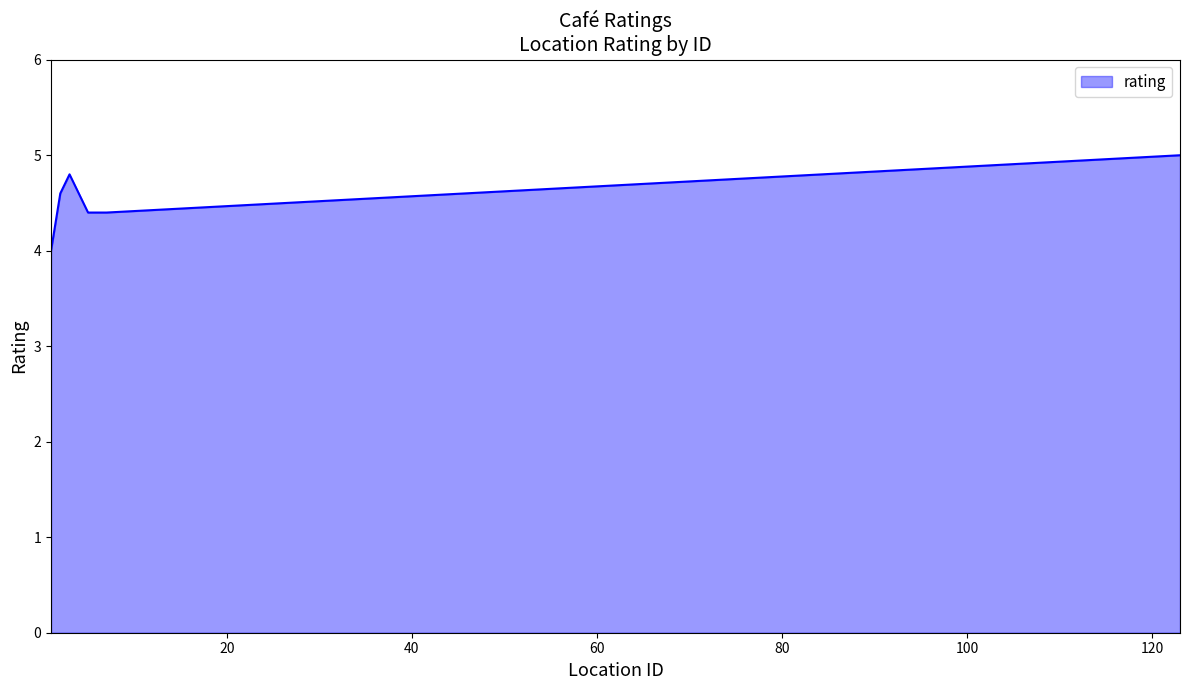

What is the difference between the second highest and minimum values?

0.8